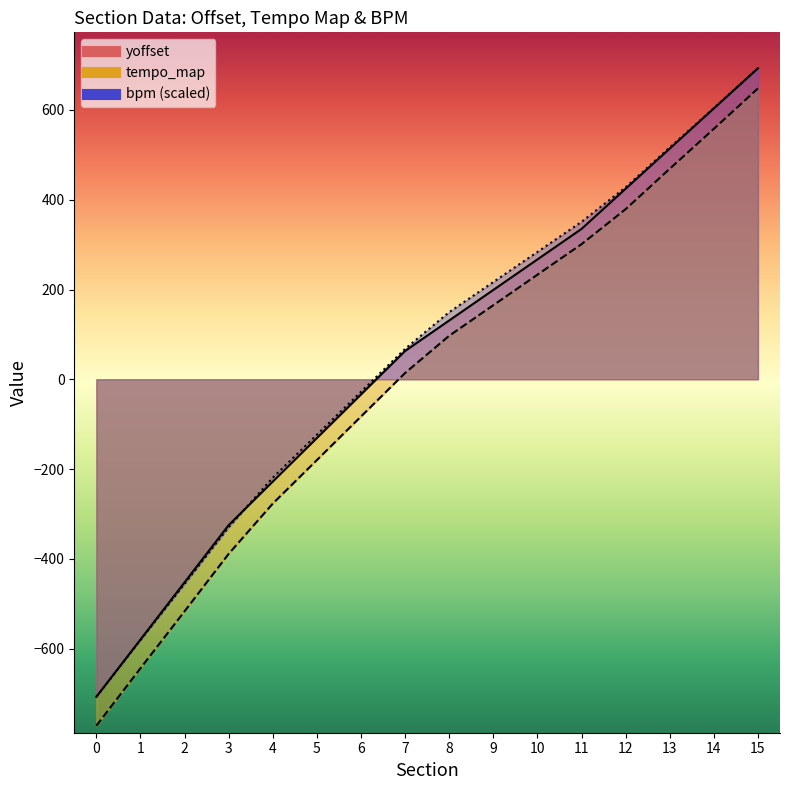

Between 2 and 14, which series saw the biggest shift?

tempo_map